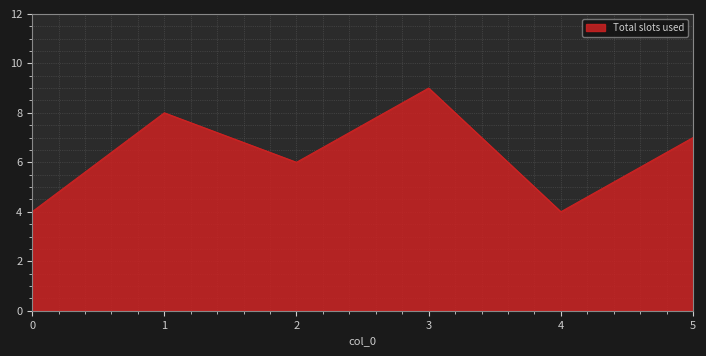

What is the change in value from 3 to 5?

-2